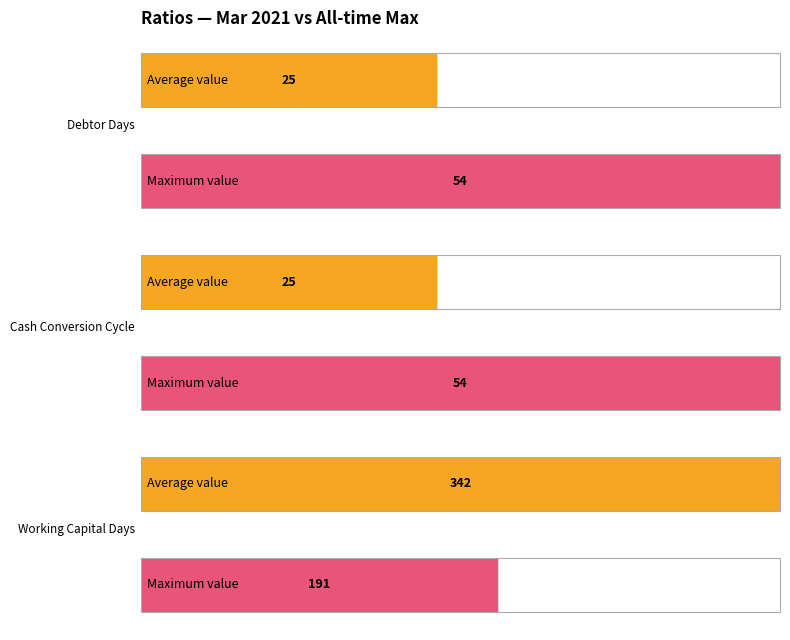

Does the chart contain stacked bars?

No